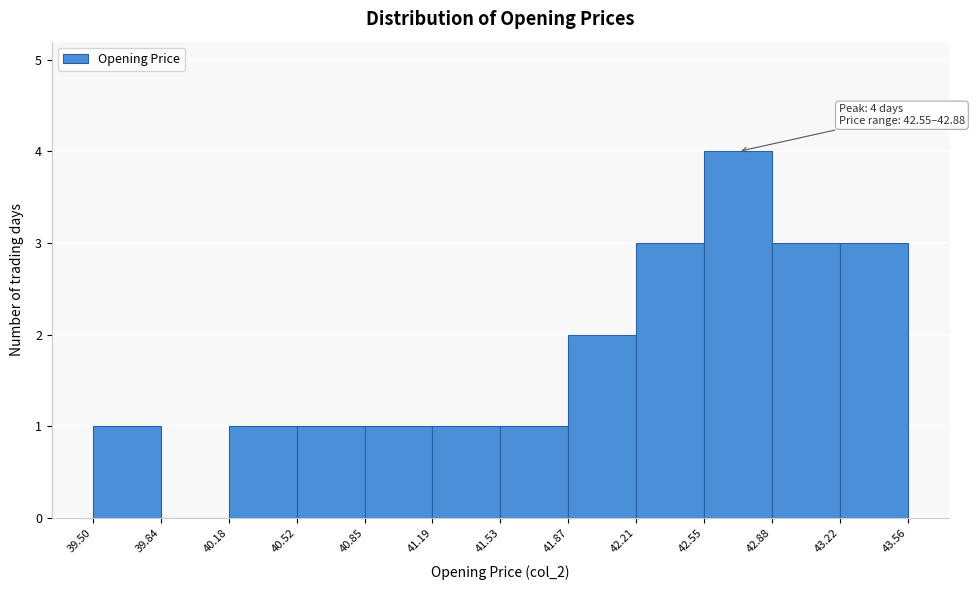

Which range on the x-axis has the tallest bar?

42.55 to 42.88